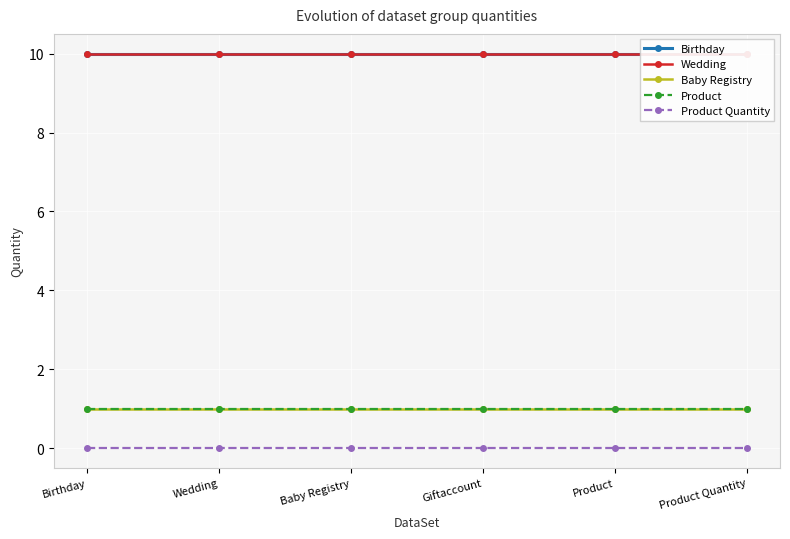

What position from the right is Product Quantity?

1